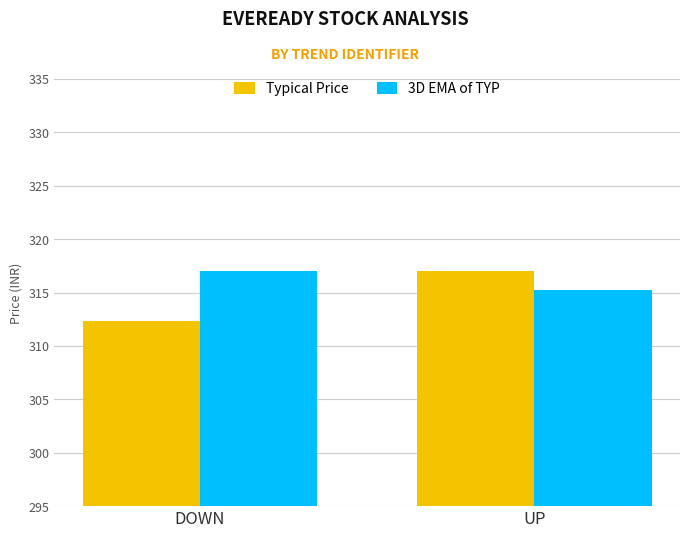

True or false: 3D EMA of TYP has a value of 317.1 at DOWN.

True